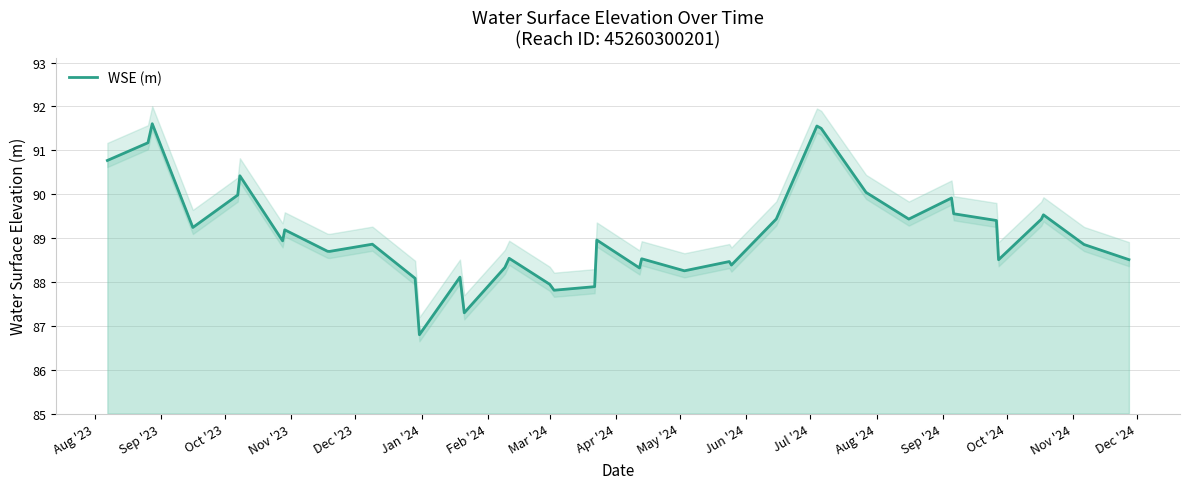

What is the smallest value displayed?

86.8